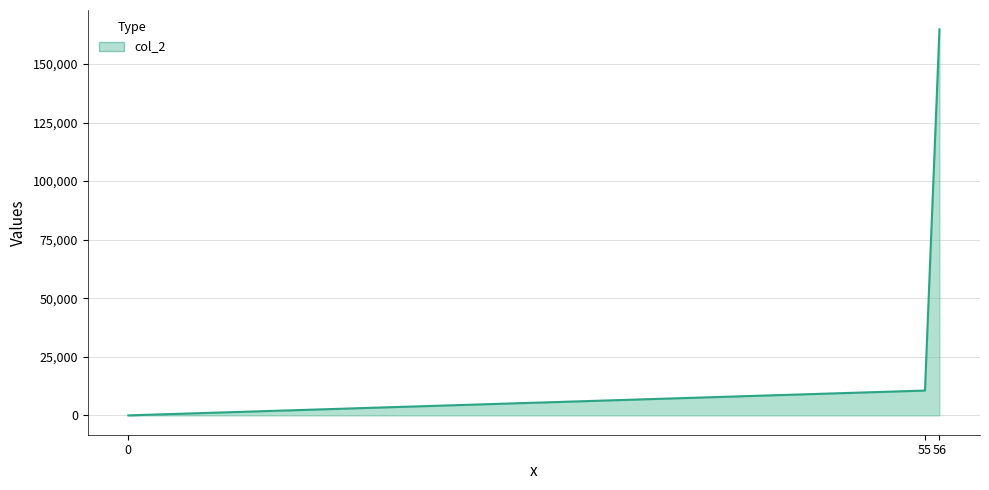

What is the difference between the maximum and minimum values?

164786.9